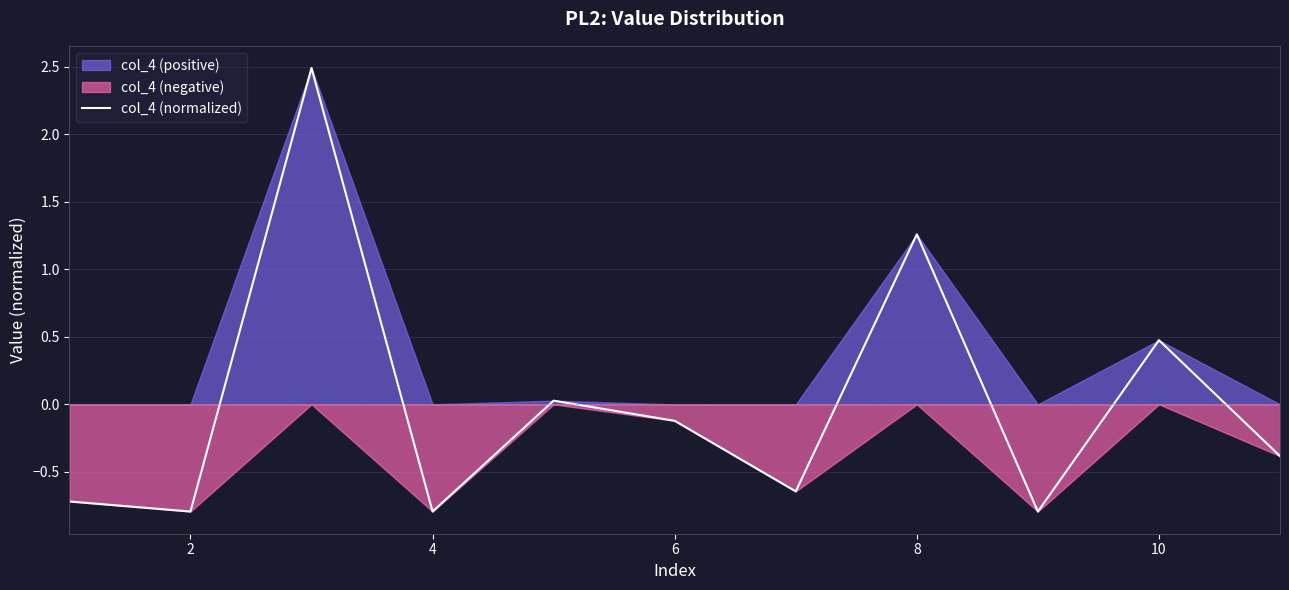

Reading left to right, extract all data points from this chart.

-0.7	-0.8	2.5	-0.8	0.0	-0.1	-0.6	1.3	-0.8	0.5	-0.4